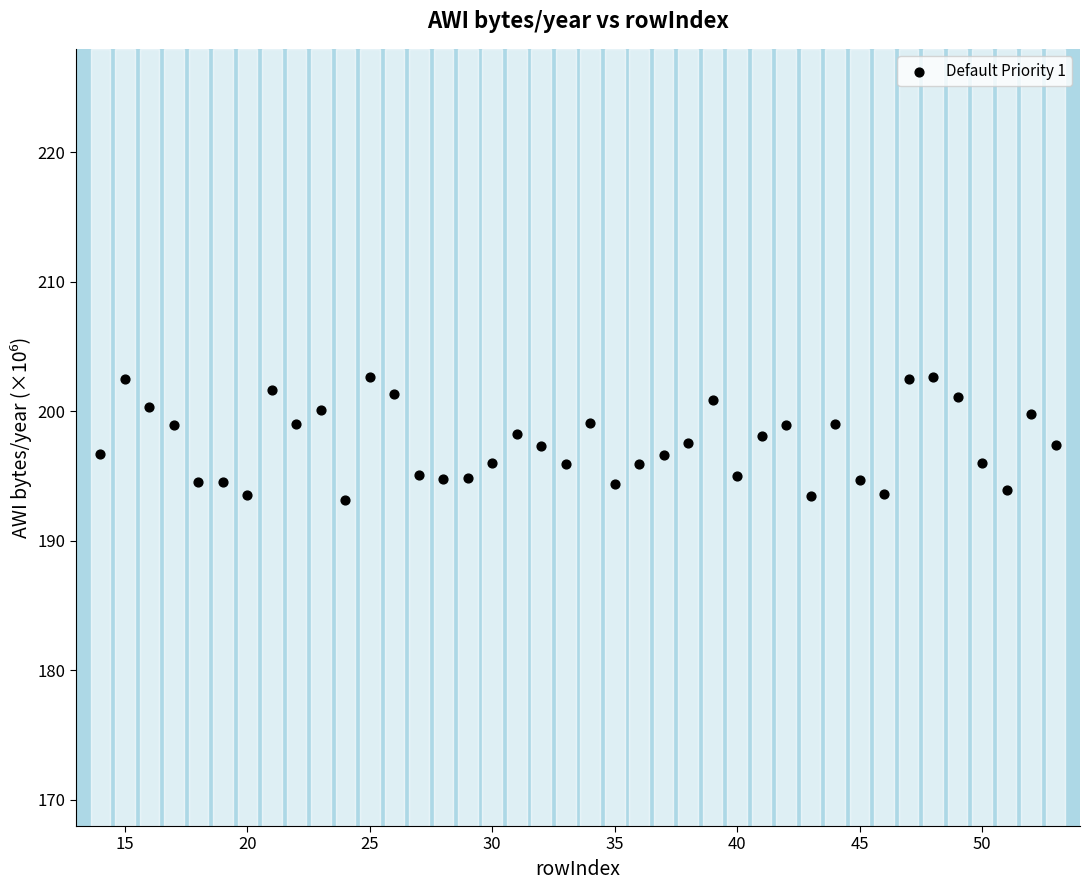

What is the range of X values (max minus min)?

39.0